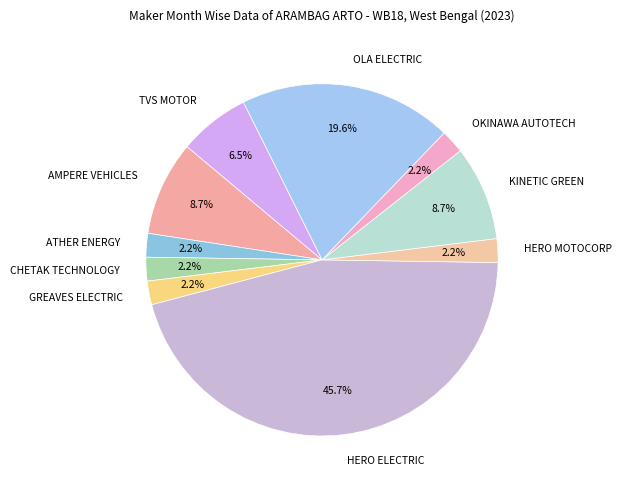

To the nearest percent, what portion does HERO ELECTRIC represent?

46%